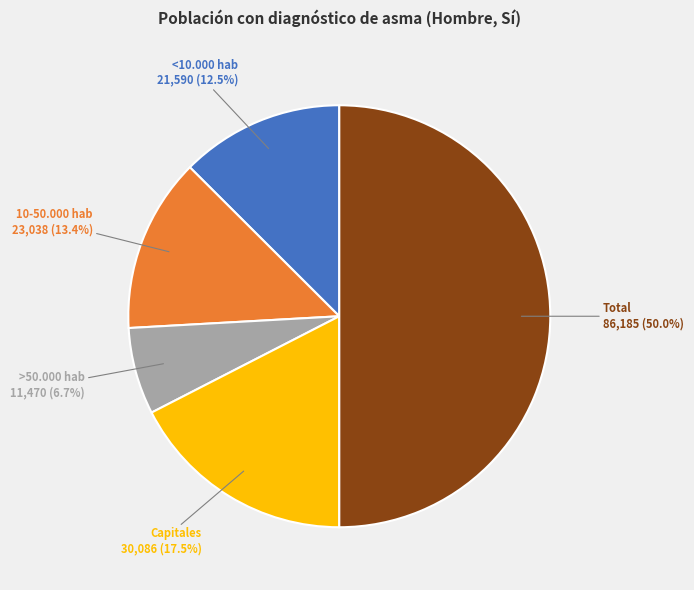

What percentage do <10.000 hab and Capitales together represent?

30.0%